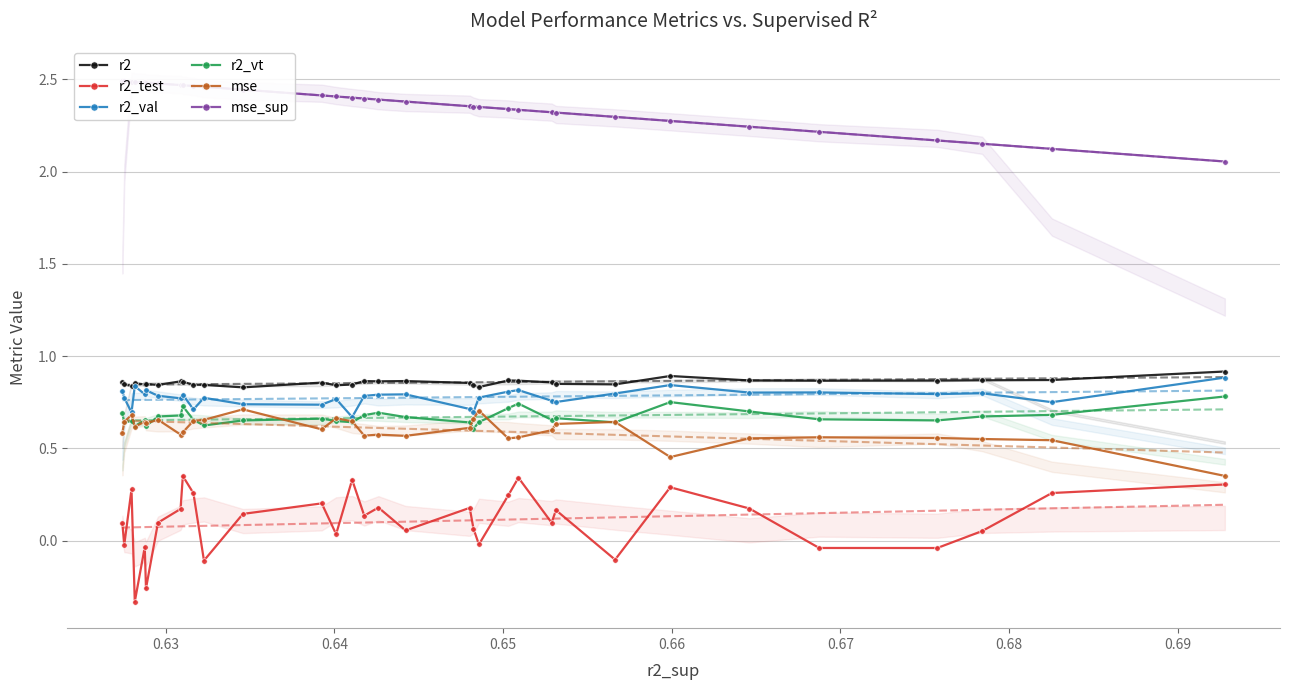

How many values in the r2_test series exceed 0?

24